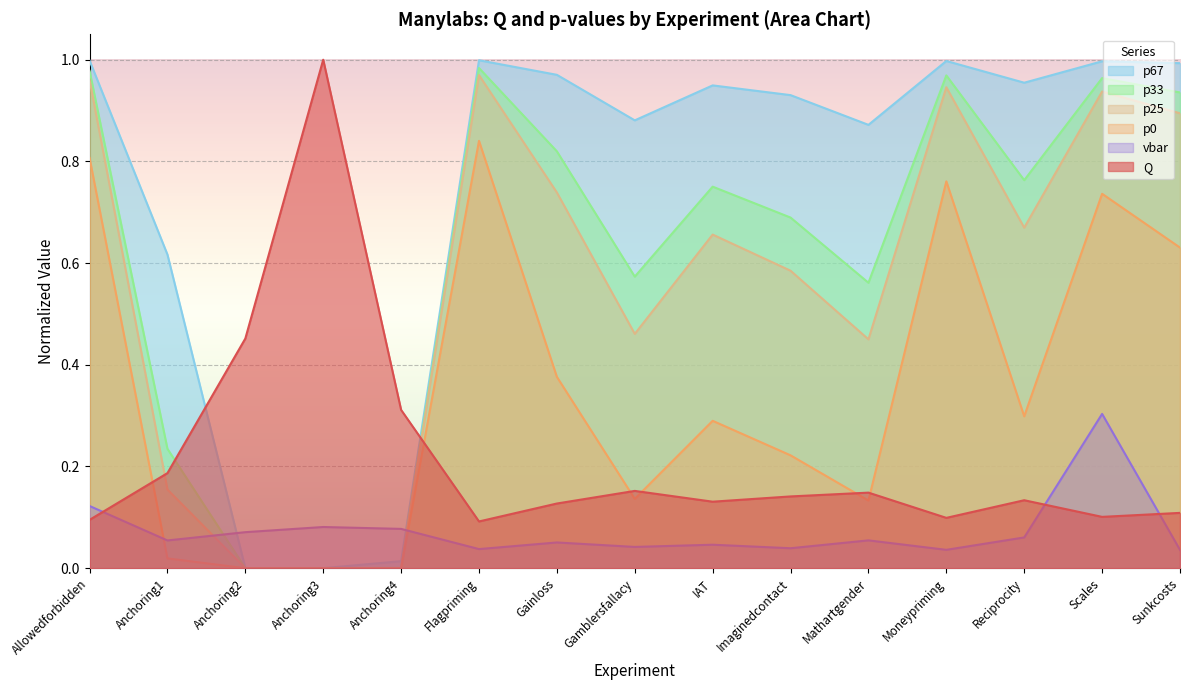

Is it true that vbar equals 0.1 at Anchoring2?

False